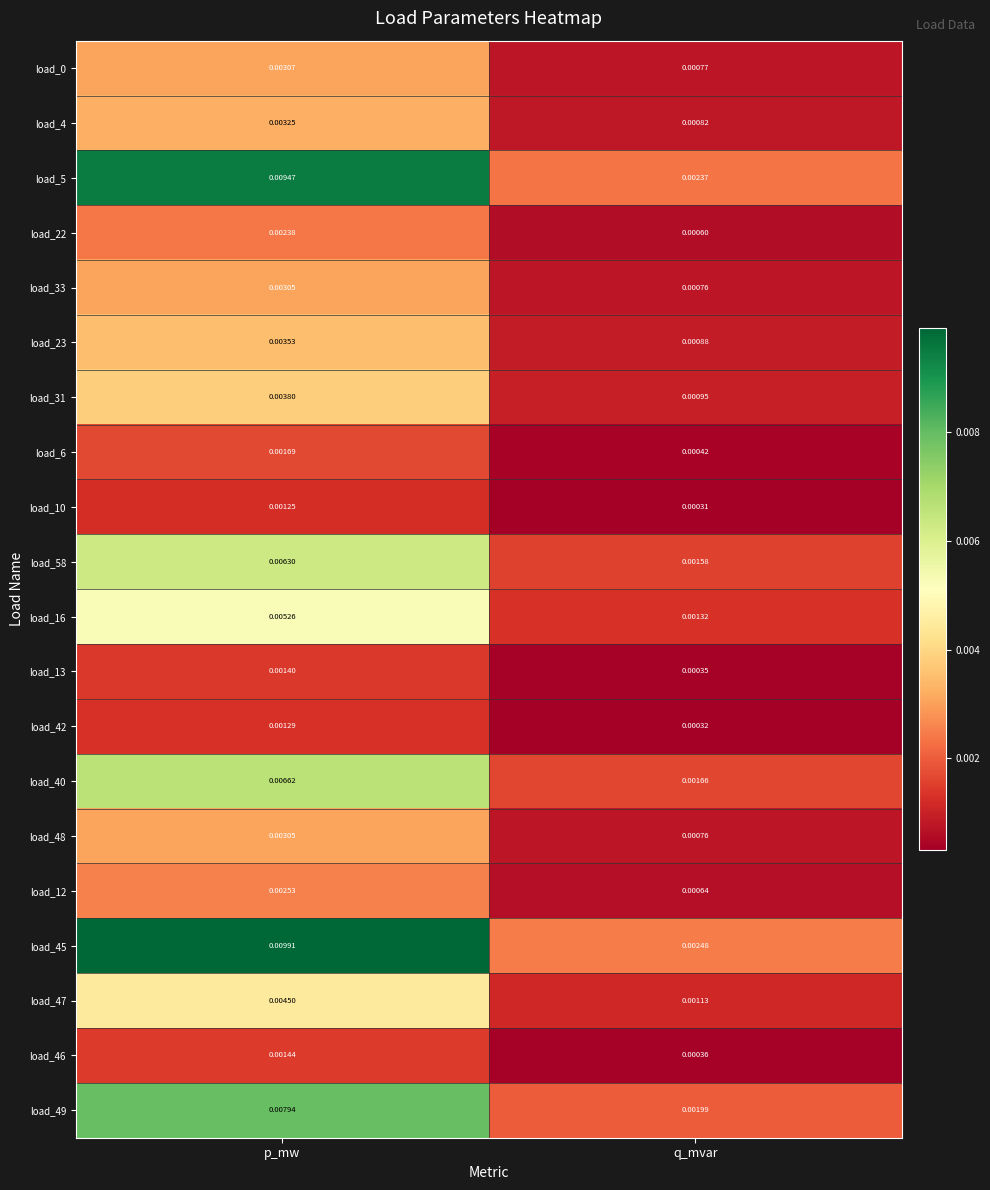

Which label corresponds to the largest value in the chart?

p_mw